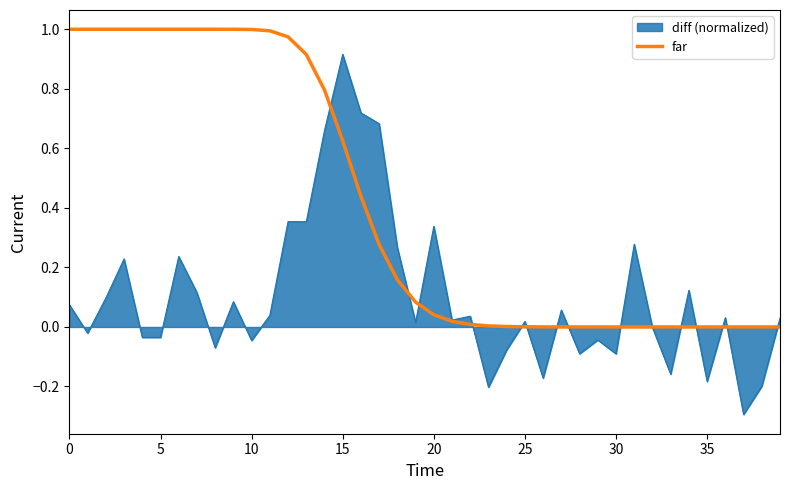

Which series has the widest spread of values?

diff (normalized)